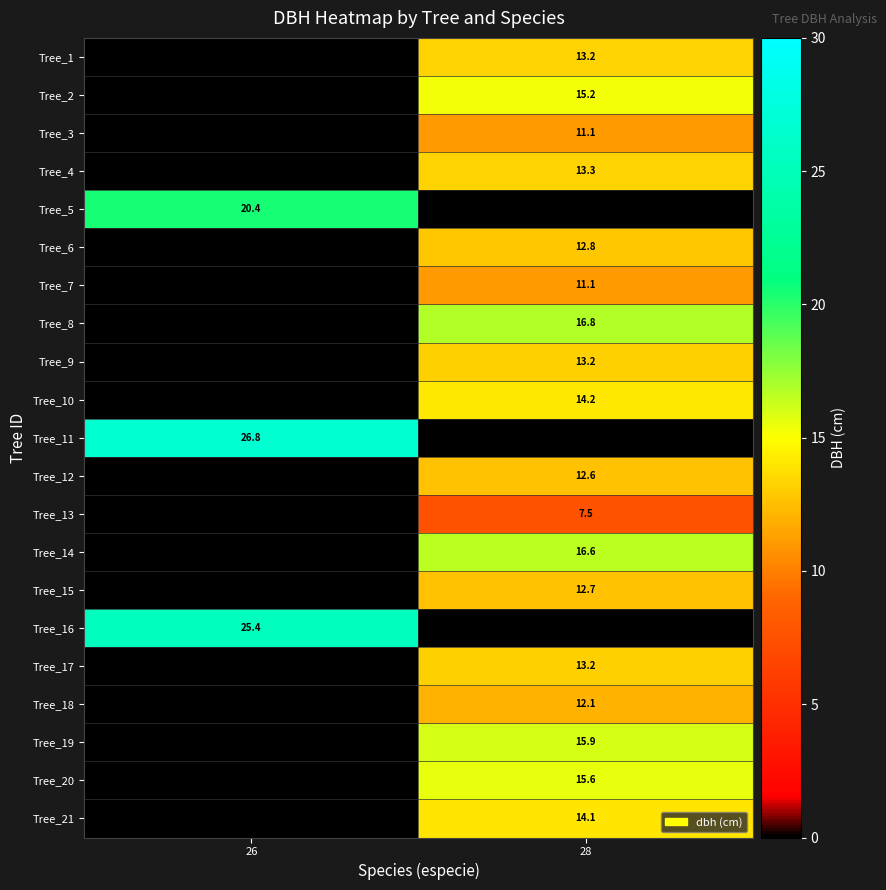

The Tree_11 series shows 26.8 at 26. True or false?

True